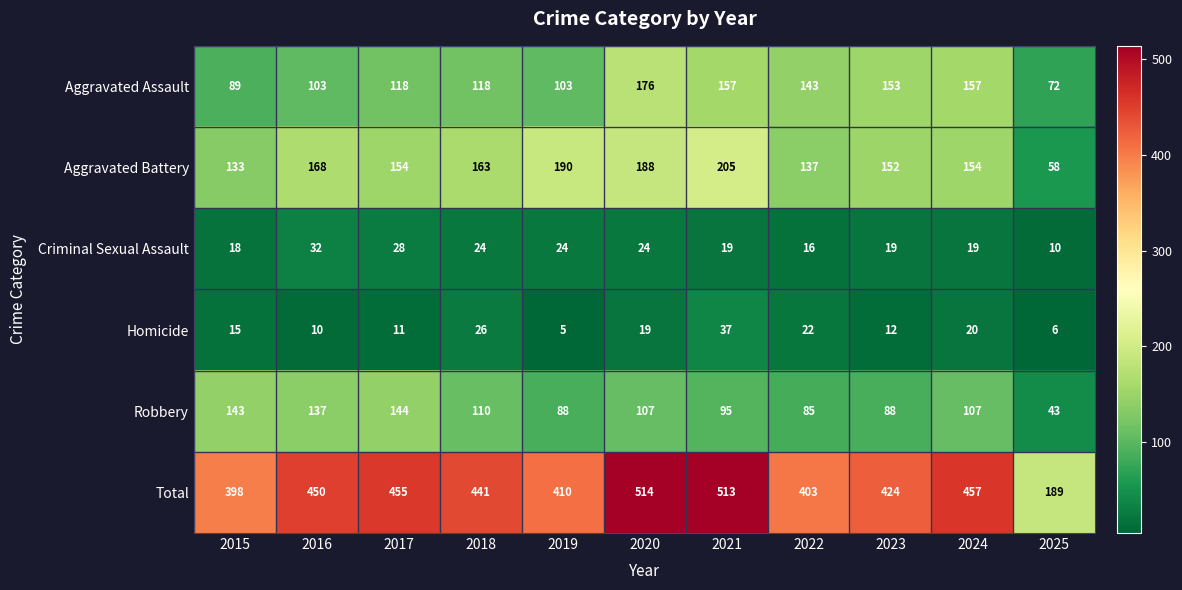

Which label corresponds to the smallest value in the chart?

2019